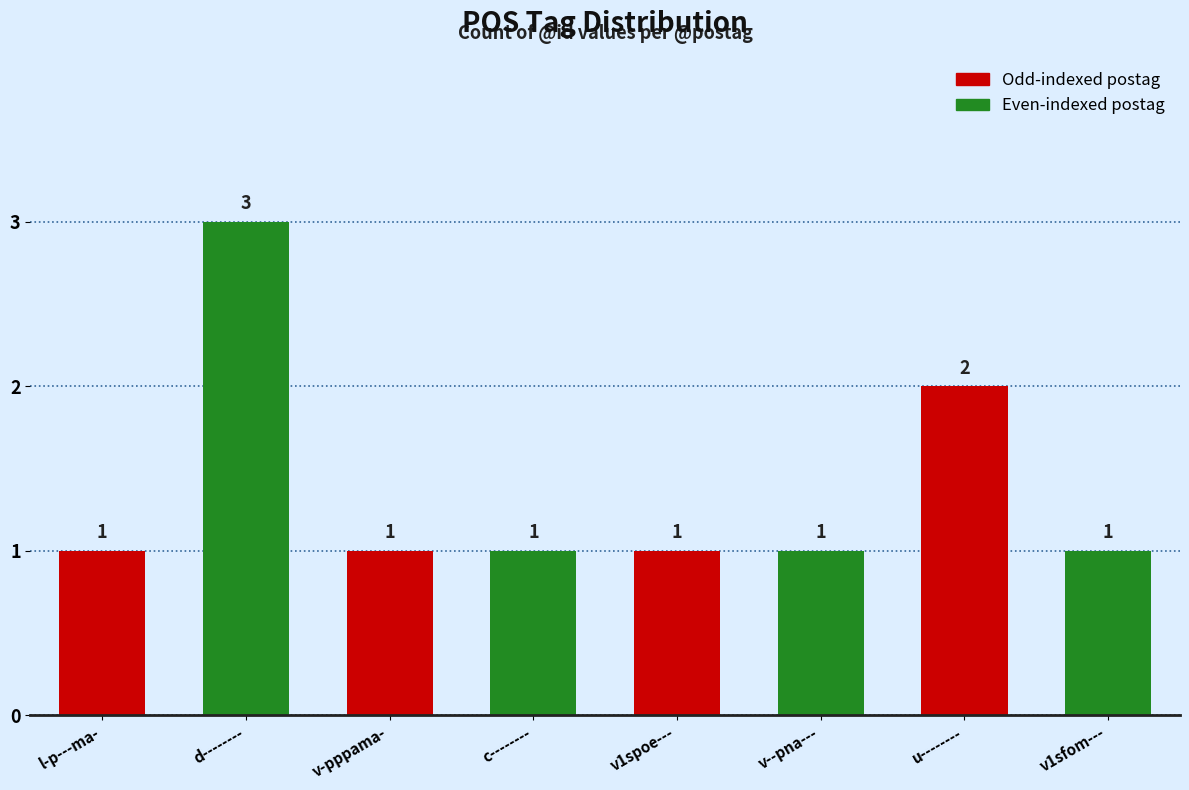

What is the sum of the values at l-p---ma- and c--------?

2